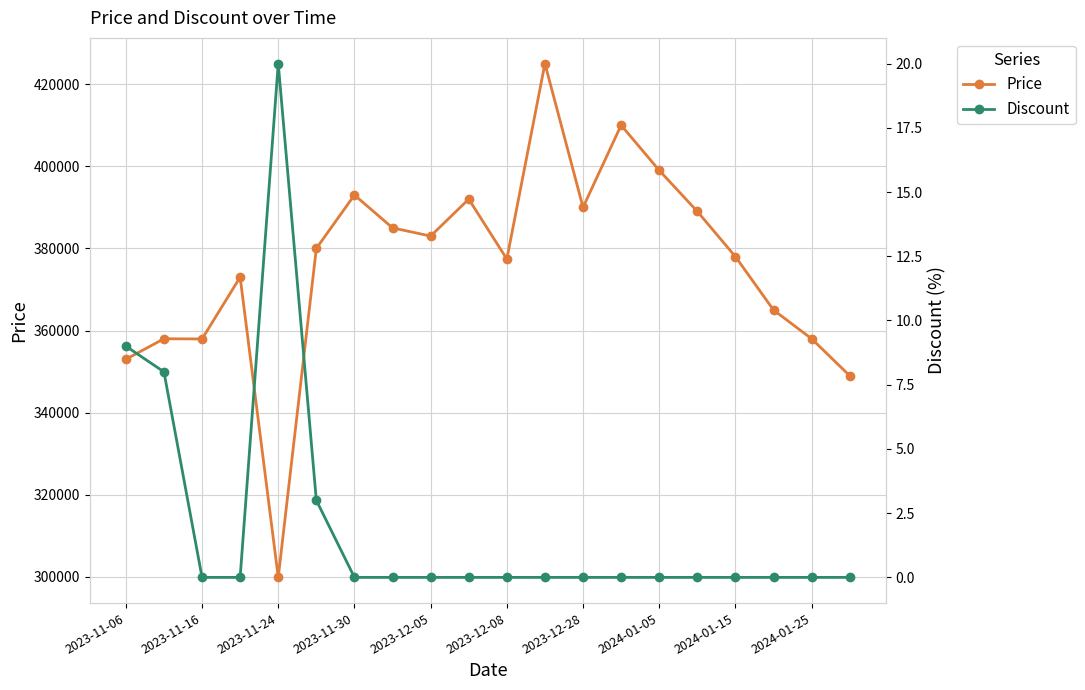

What is the approximate value of Price at 2024-01-05, to the nearest 50?

399000